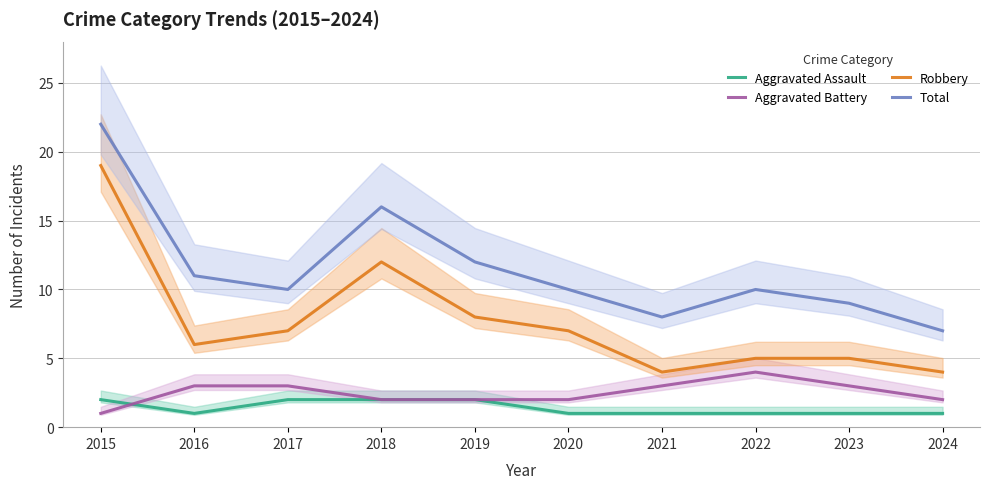

Is the value of Aggravated Assault at 2019 greater than the value of Aggravated Battery at 2024?

No